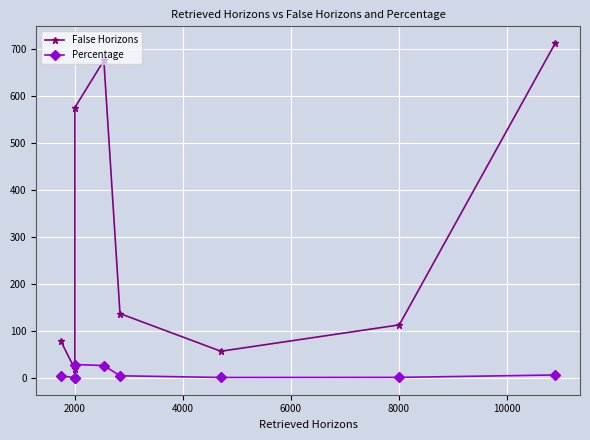

What is the greatest value displayed?

712.0